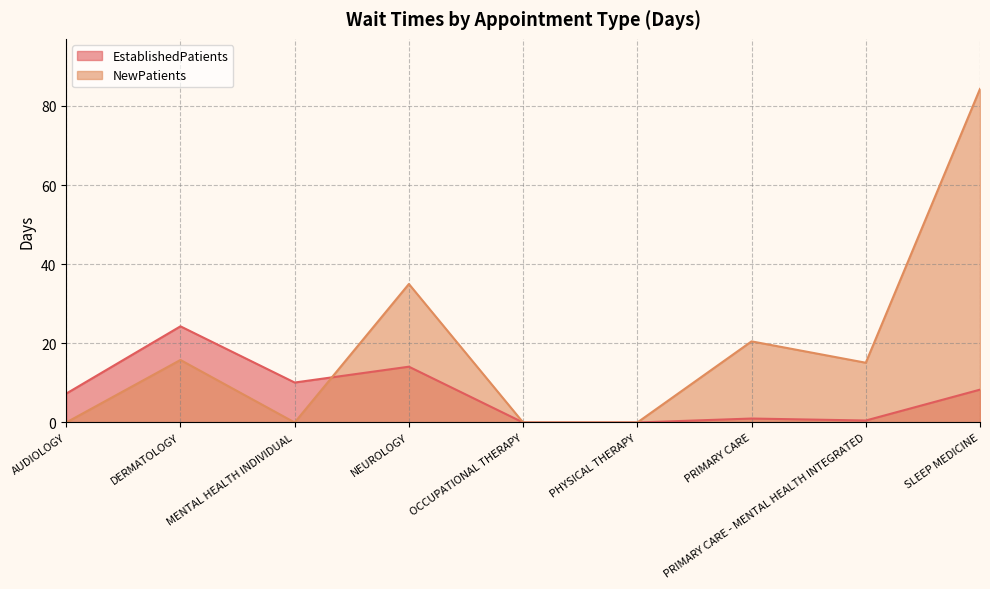

Which series has the largest total across all categories?

NewPatients